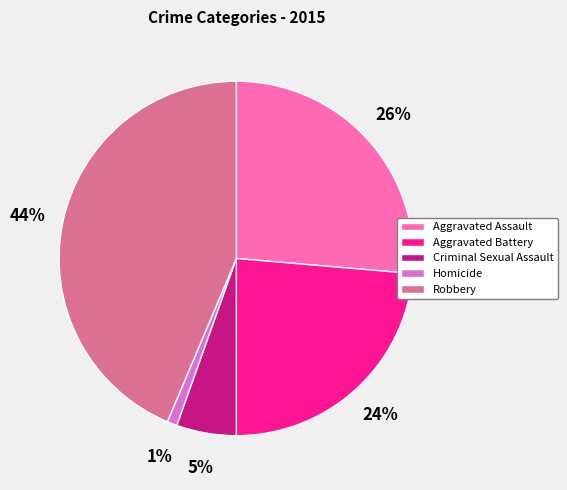

Which has a higher value, Homicide or Robbery?

Robbery